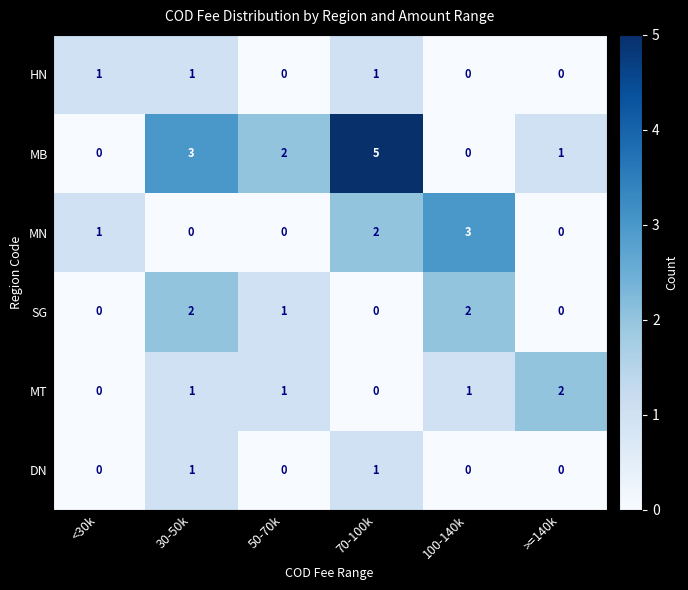

How many MB values are between 0 and 3?

5